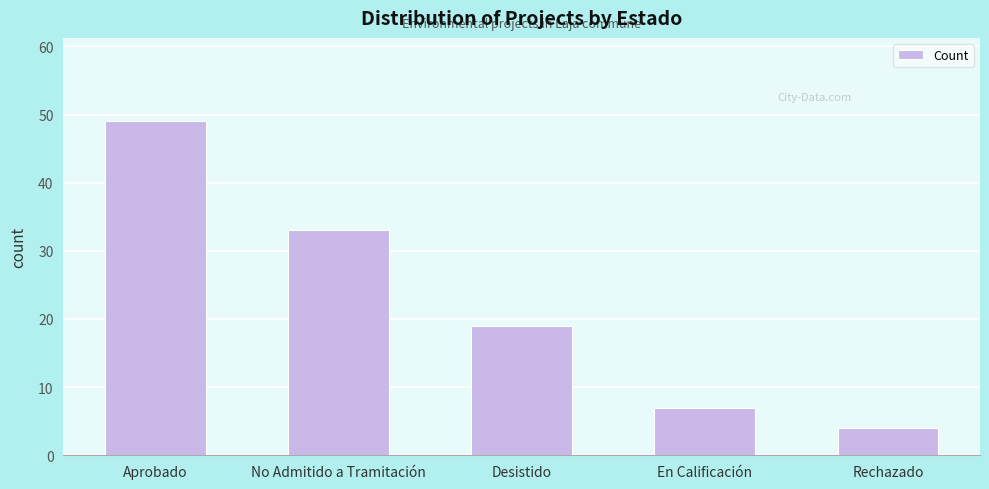

What value does the data have at Rechazado?

4